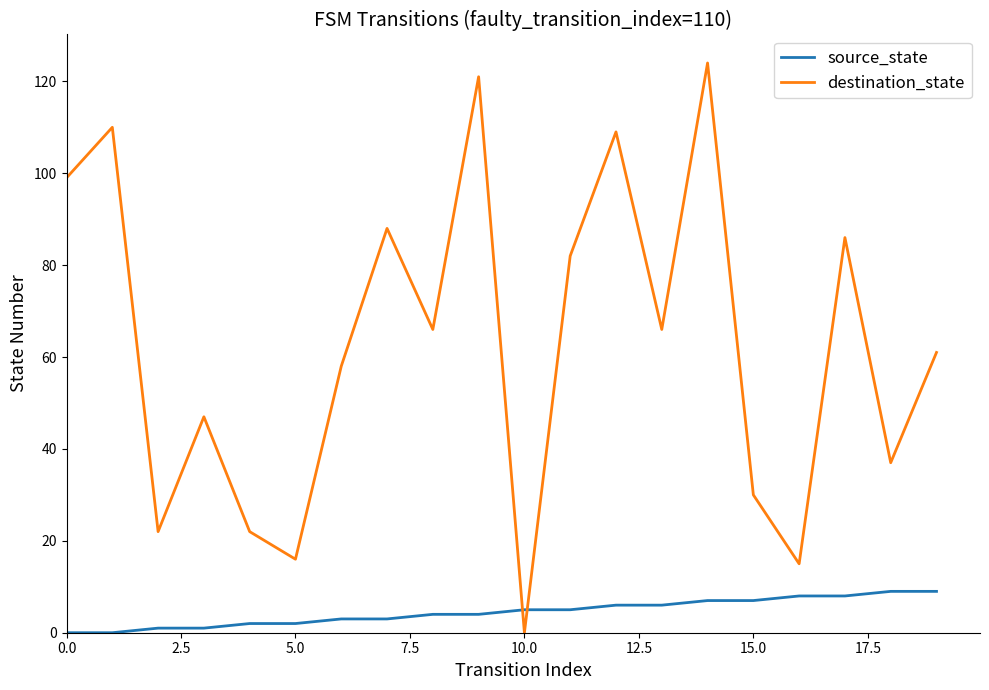

What is the difference between the maximum and minimum values in the destination_state series?

124